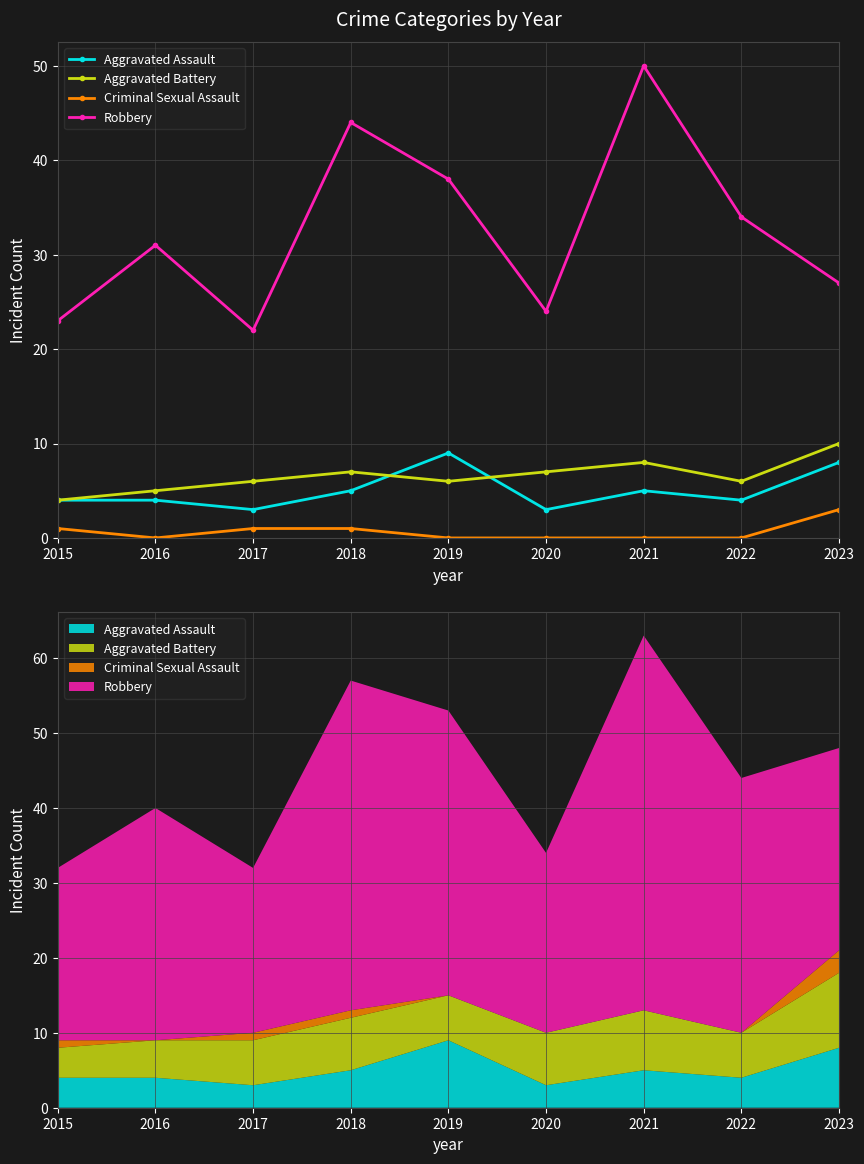

What is the difference between the highest and lowest values at 2022?

34